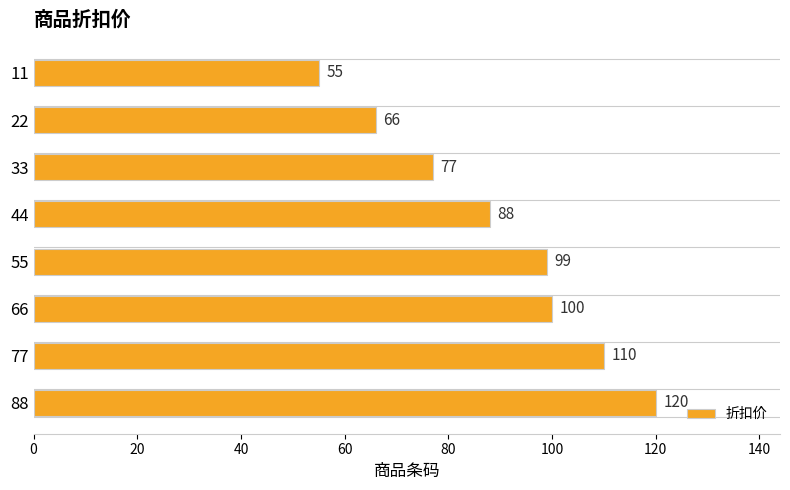

What is the minimum value shown in the chart?

55